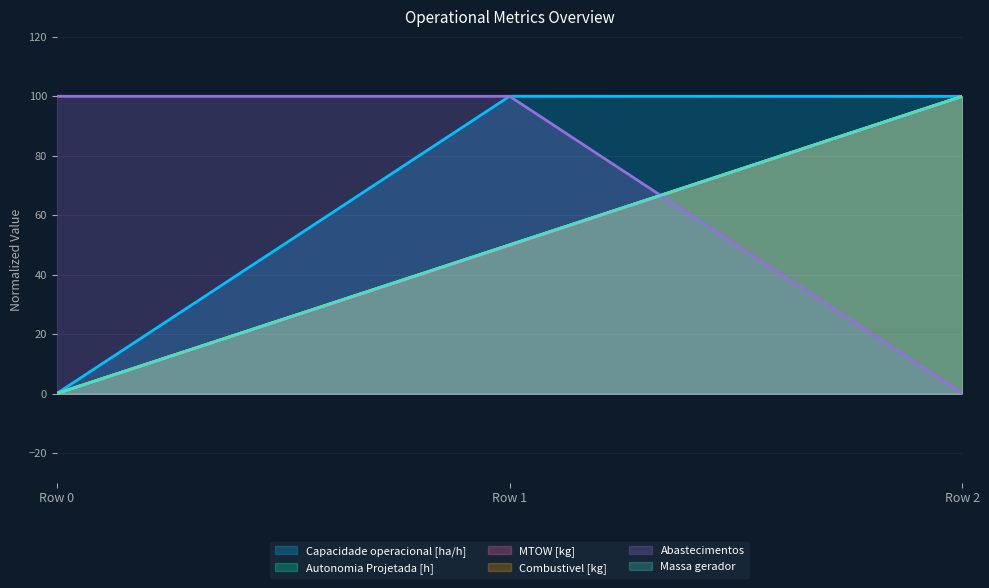

What is the sum of the Abastecimentos values at Row 2 and Row 1?

100.0